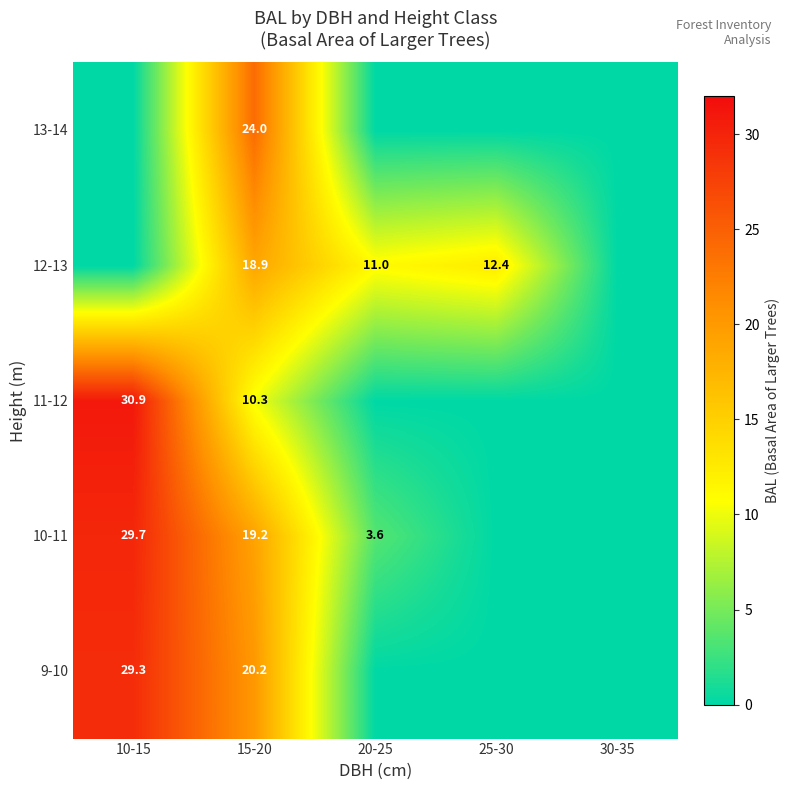

Rank the series at 15-20 from highest to lowest value.

13-14, 9-10, 10-11, 12-13, 11-12